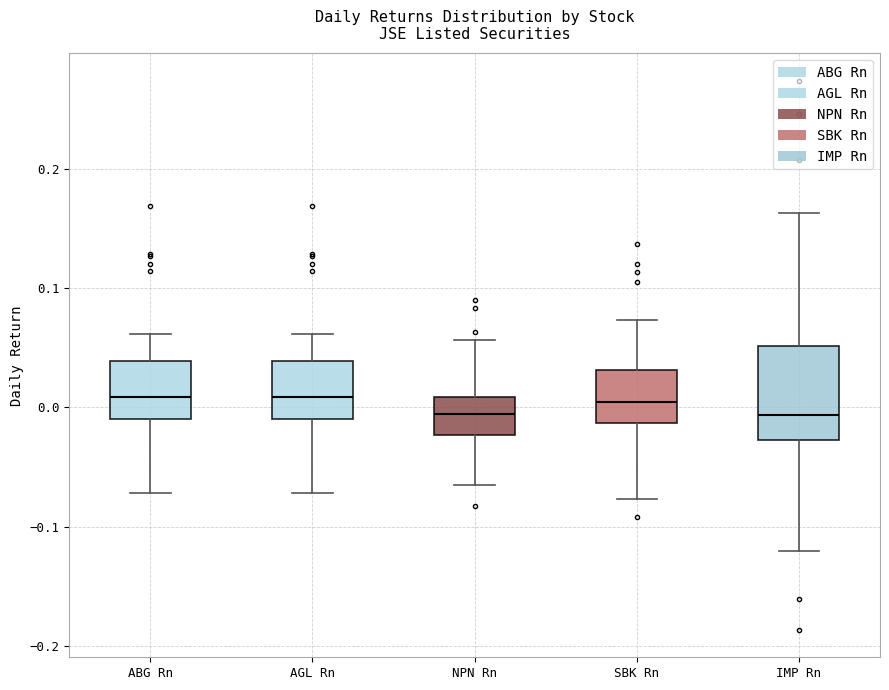

Reading left to right, read every box against the y-axis: the position of its median line, the range the box covers, and the ends of its whiskers. The values are not printed on the chart, so give them approximately, as read against the axis.

ABG Rn: median 0.01, box -0.01 to 0.04, whiskers -0.07 to 0.06
AGL Rn: median 0.01, box -0.01 to 0.04, whiskers -0.07 to 0.06
NPN Rn: median -0.01, box -0.02 to 0.01, whiskers -0.06 to 0.06
SBK Rn: median 0.00, box -0.01 to 0.03, whiskers -0.08 to 0.07
IMP Rn: median -0.01, box -0.03 to 0.05, whiskers -0.12 to 0.16